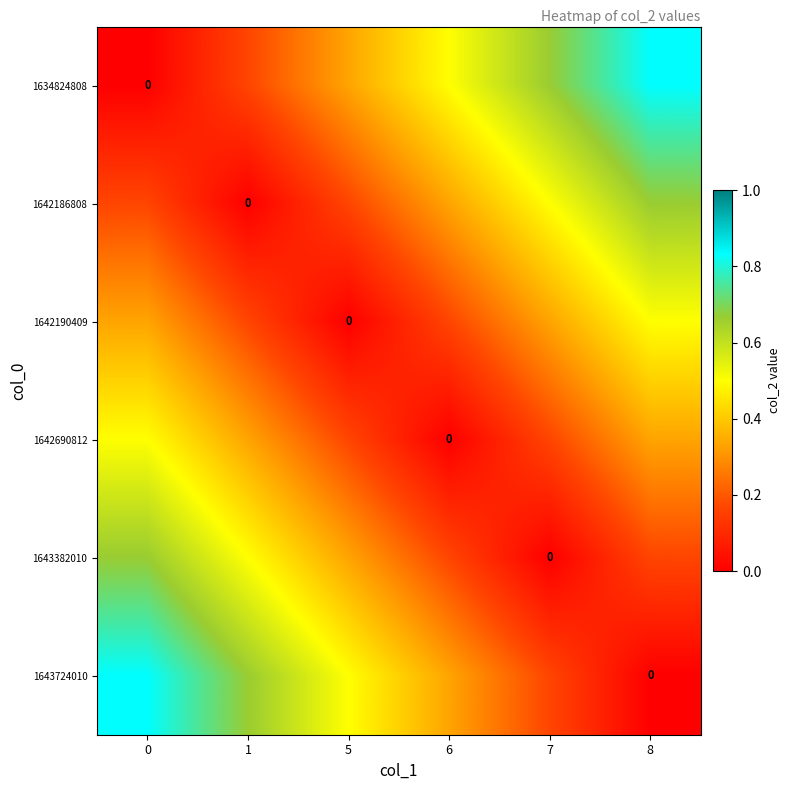

The value of 1642186808 at 8 is 1.1. True or false?

False